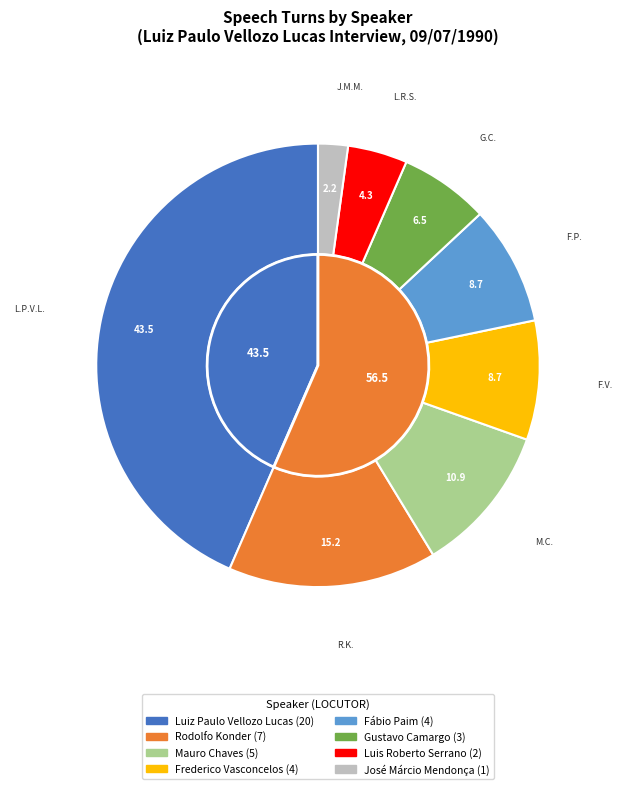

Is there any slice that represents more than half of the pie?

No